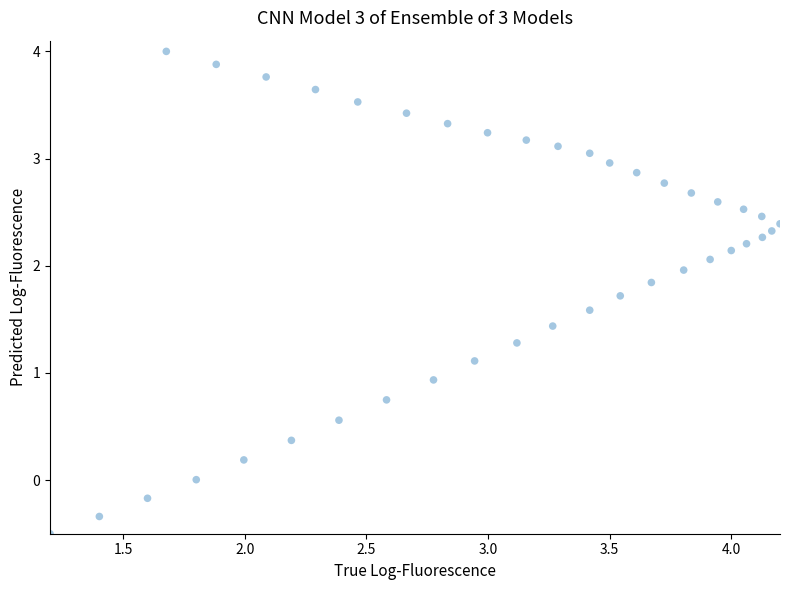

What Y value in the scatter plot is closest to 1?

0.9